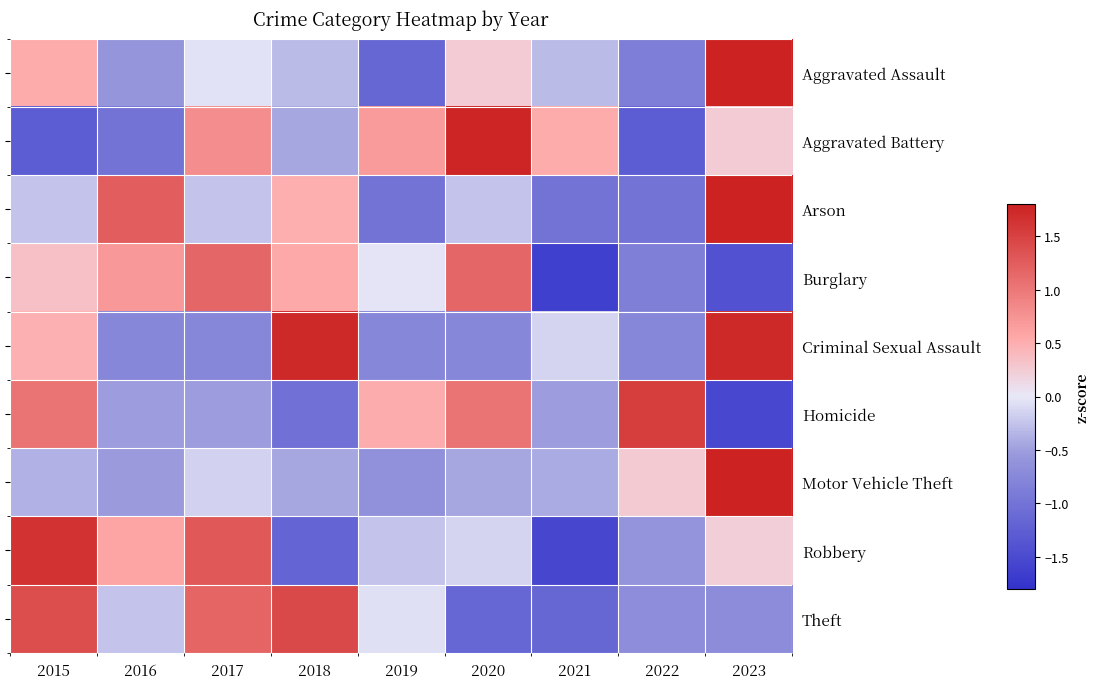

What is the total value across all series at 2020?

1.5